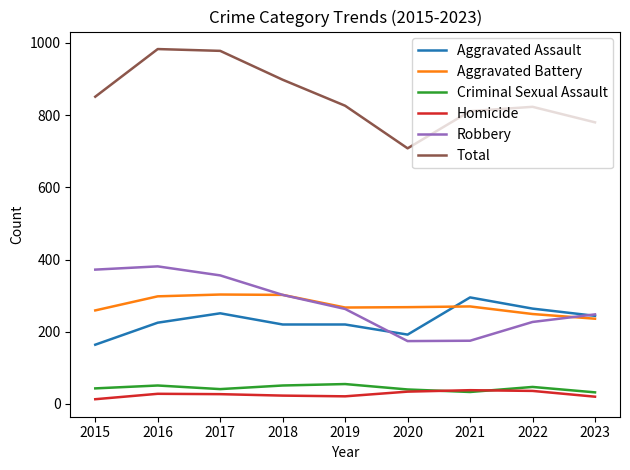

What is the minimum value for Total?

708